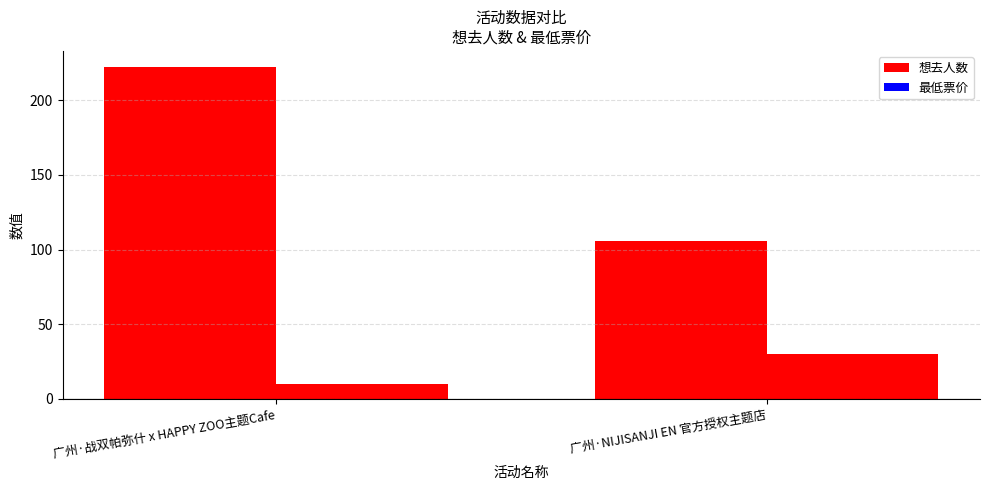

At which label is 最低票价 closest to 20?

广州·战双帕弥什 x HAPPY ZOO主题Cafe